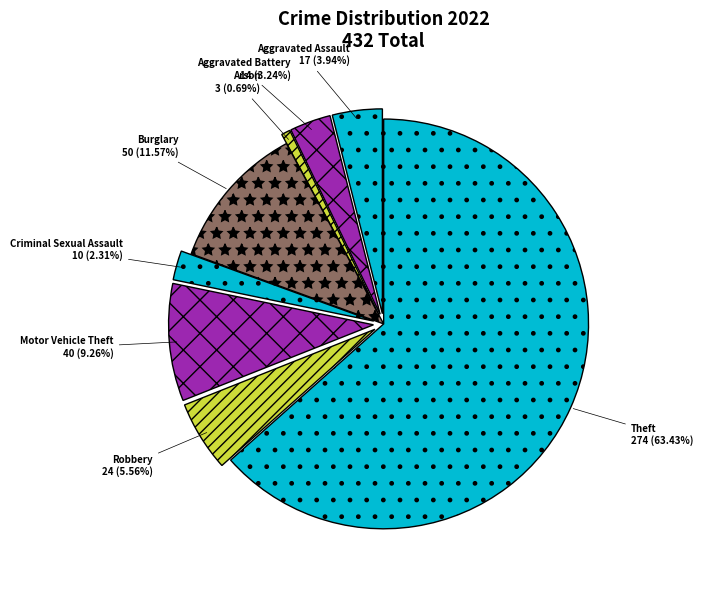

To the nearest percent, what portion does Motor Vehicle Theft represent?

9%